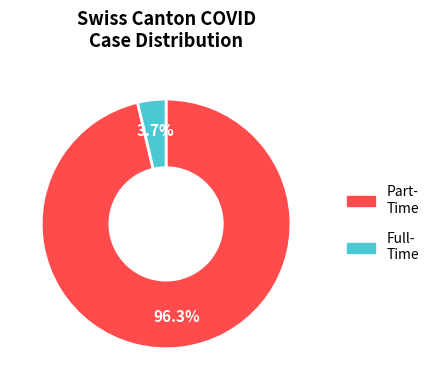

Does any single category account for the majority?

Yes